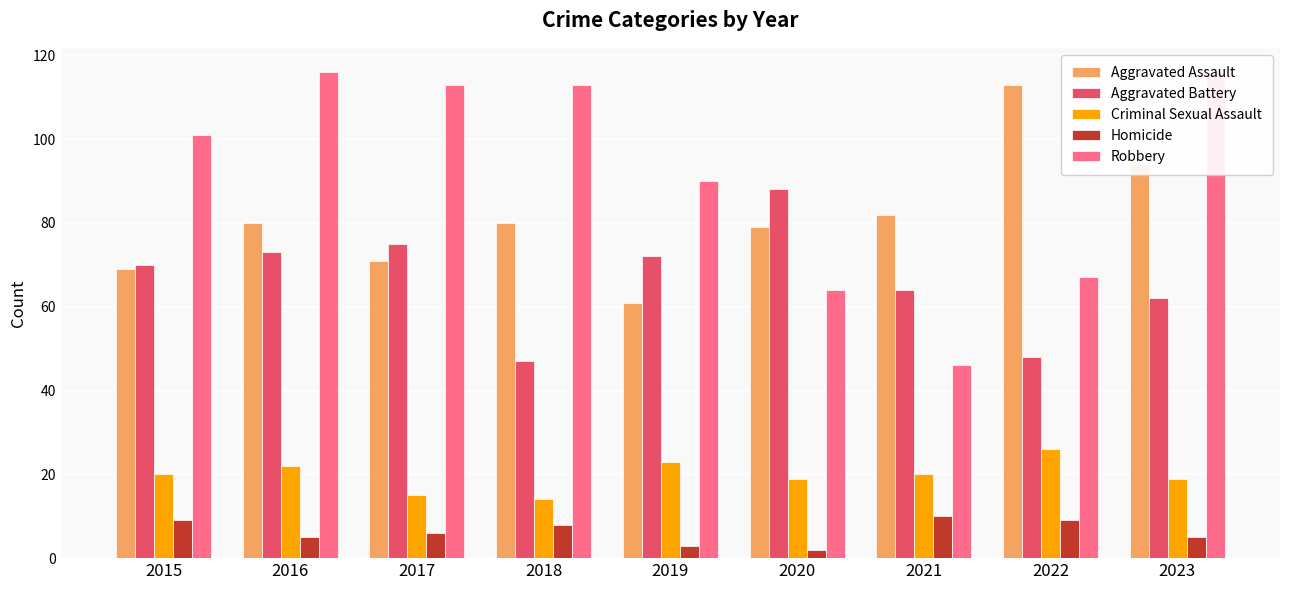

Which series has the largest range (max minus min)?

Robbery